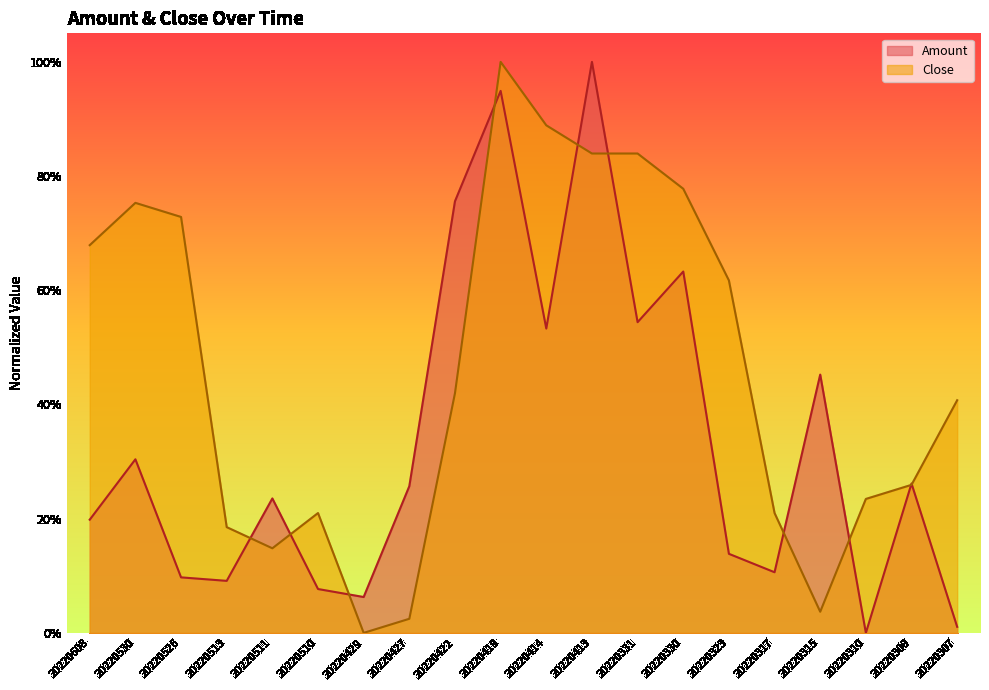

What is the sum of all Amount values?

6.7